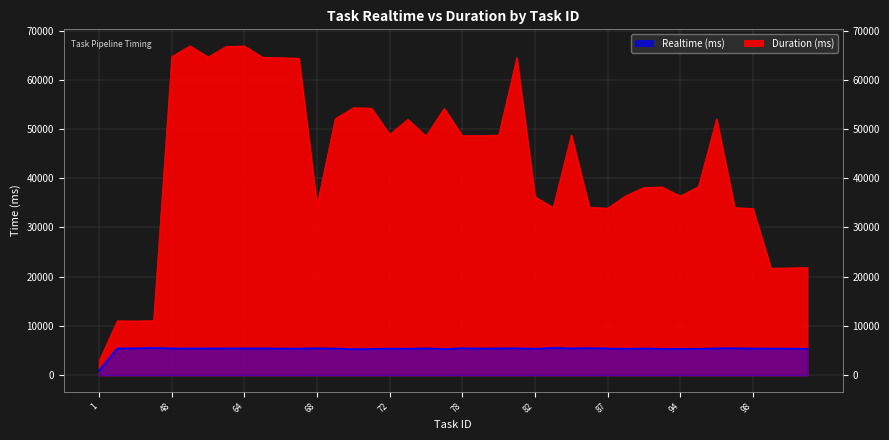

Where does the Realtime (ms) series first go above 5420?

2